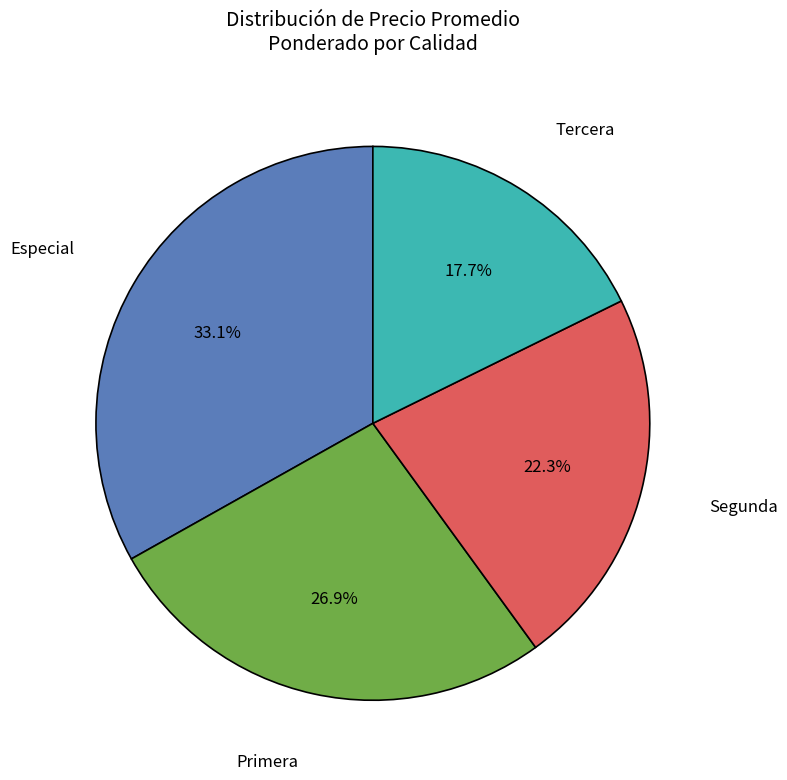

Which slice is the smallest?

Tercera